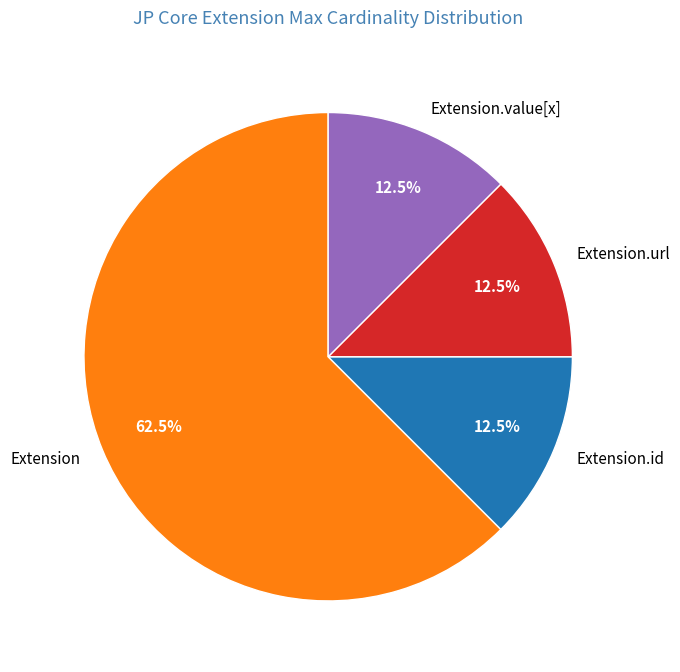

What is the largest slice in the pie chart?

Extension